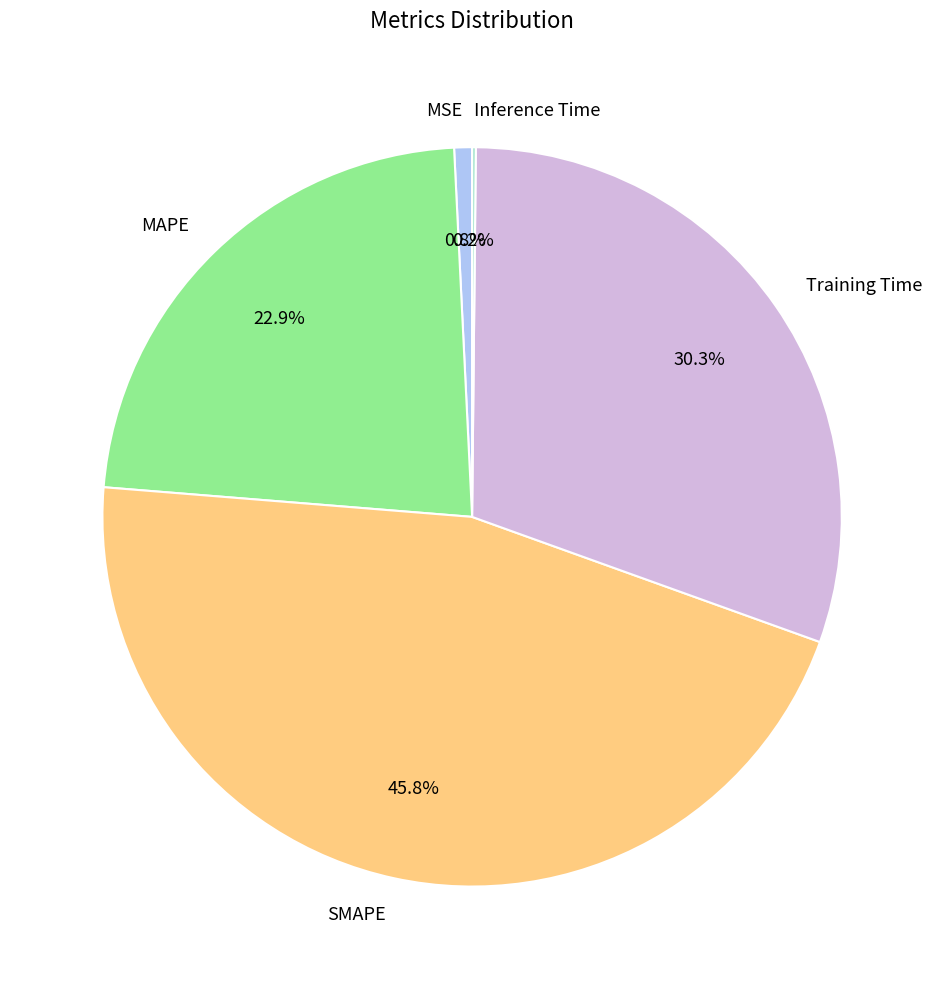

To the nearest percent, what percentage of the pie is SMAPE?

46%